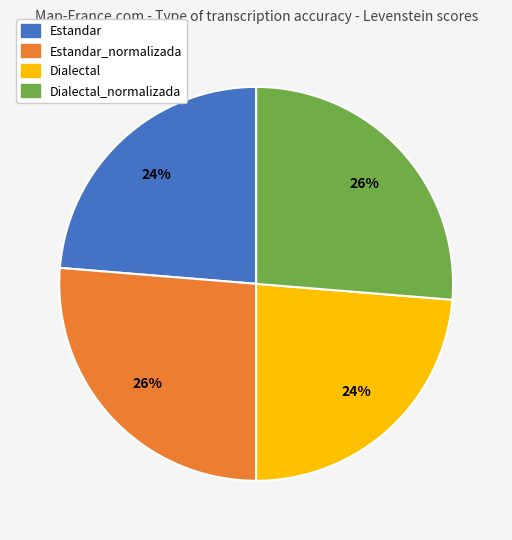

To the nearest percent, what percentage of the pie is Estandar_normalizada?

26%